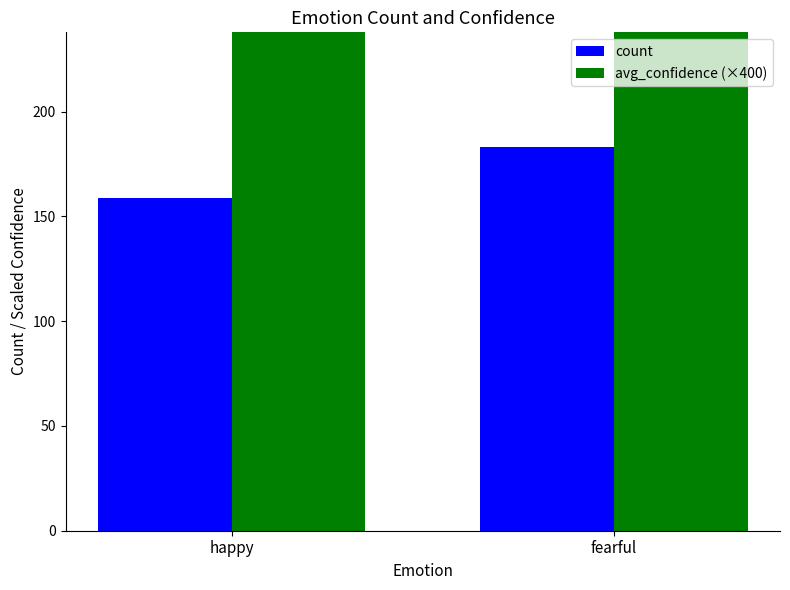

What value does the avg_confidence (×400) series have at fearful?

308.4